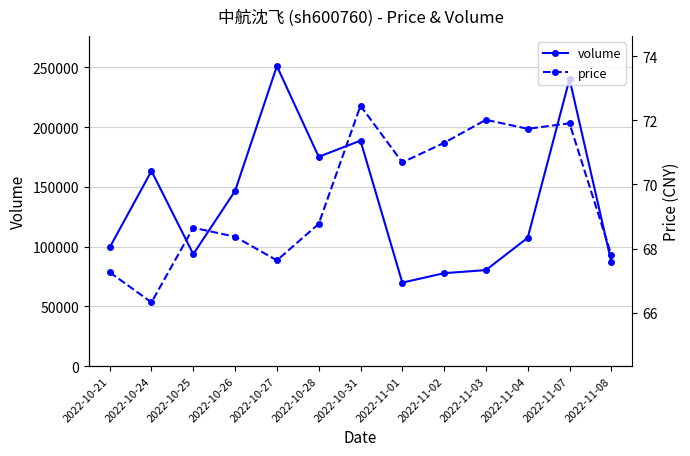

What is the value of the volume point at the 2nd from the left?

163280